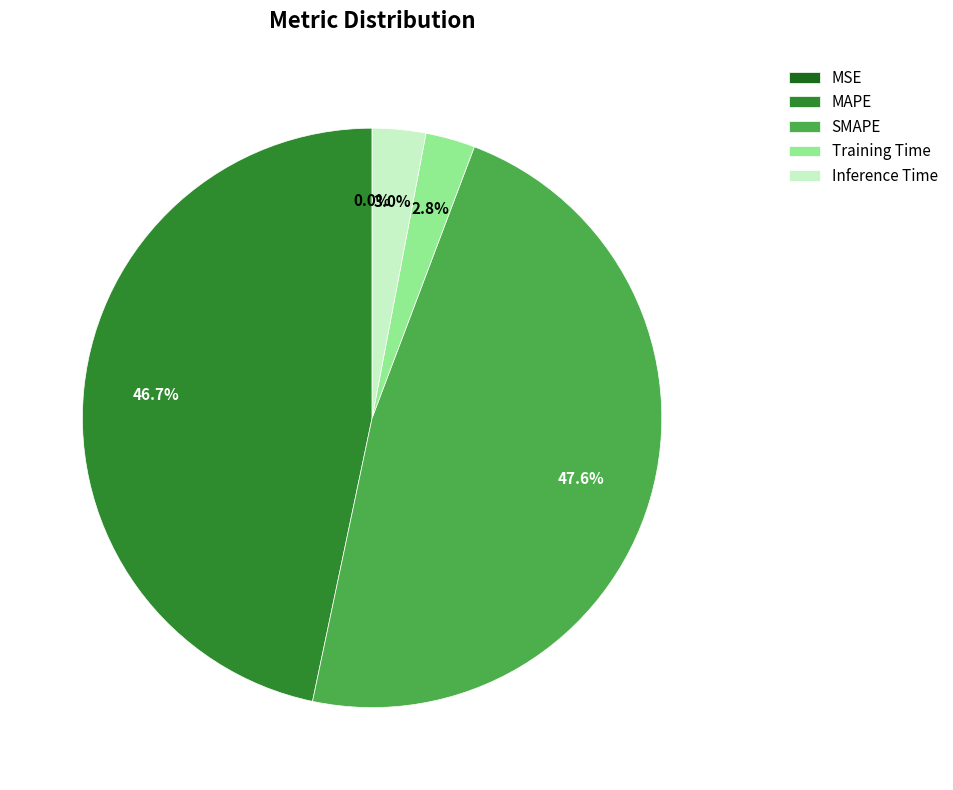

The Inference Time slice represents 3% of the pie. True or false?

True